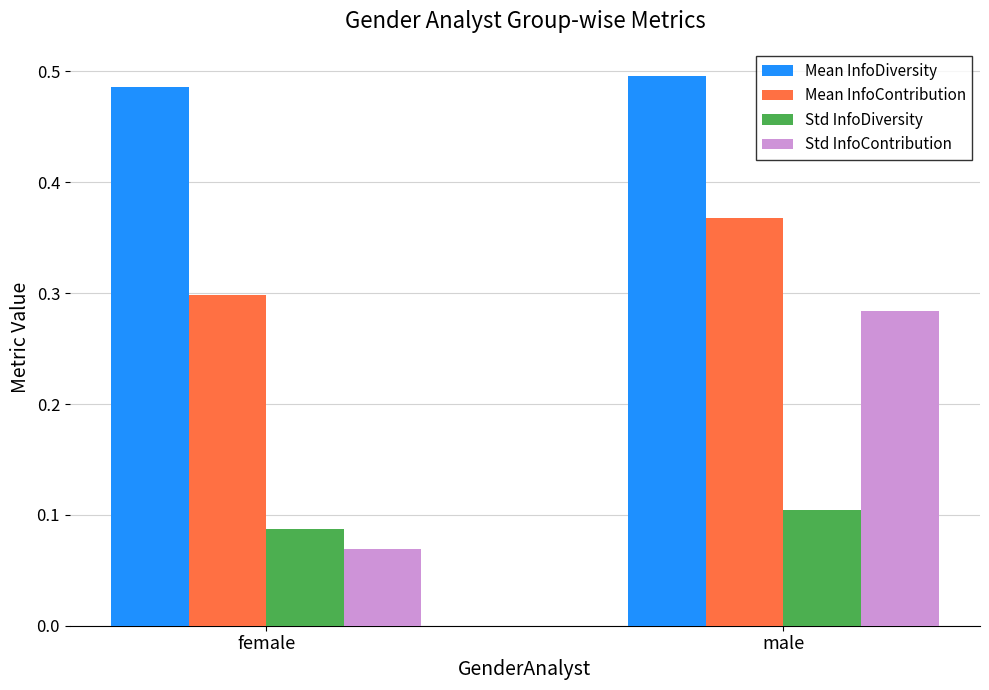

At which label is Mean InfoContribution closest to 0?

female